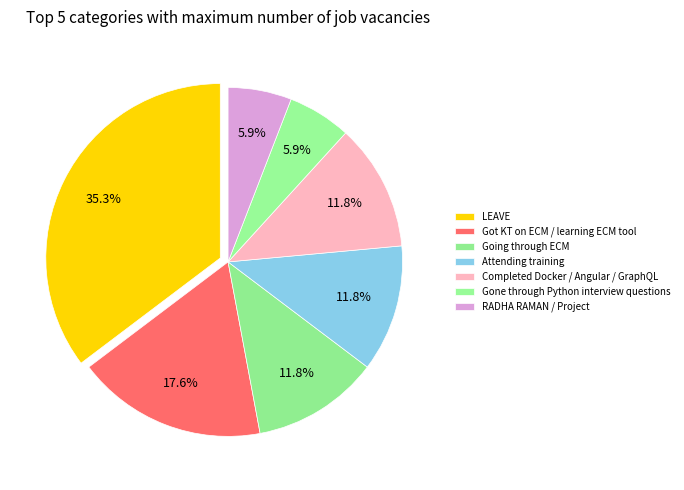

What is the largest slice in the pie chart?

LEAVE